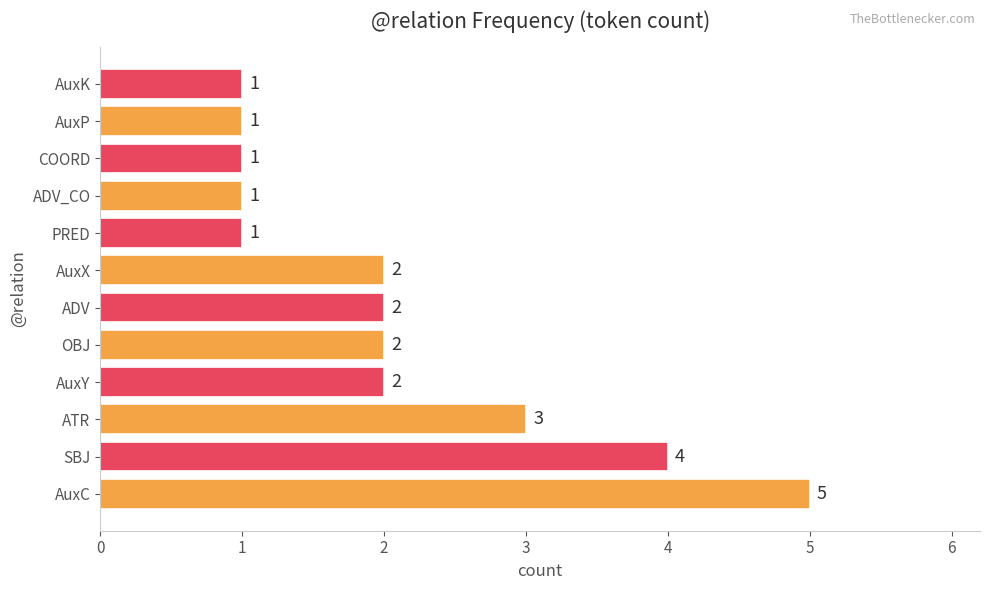

Which has a higher value, ATR or ADV_CO?

ATR